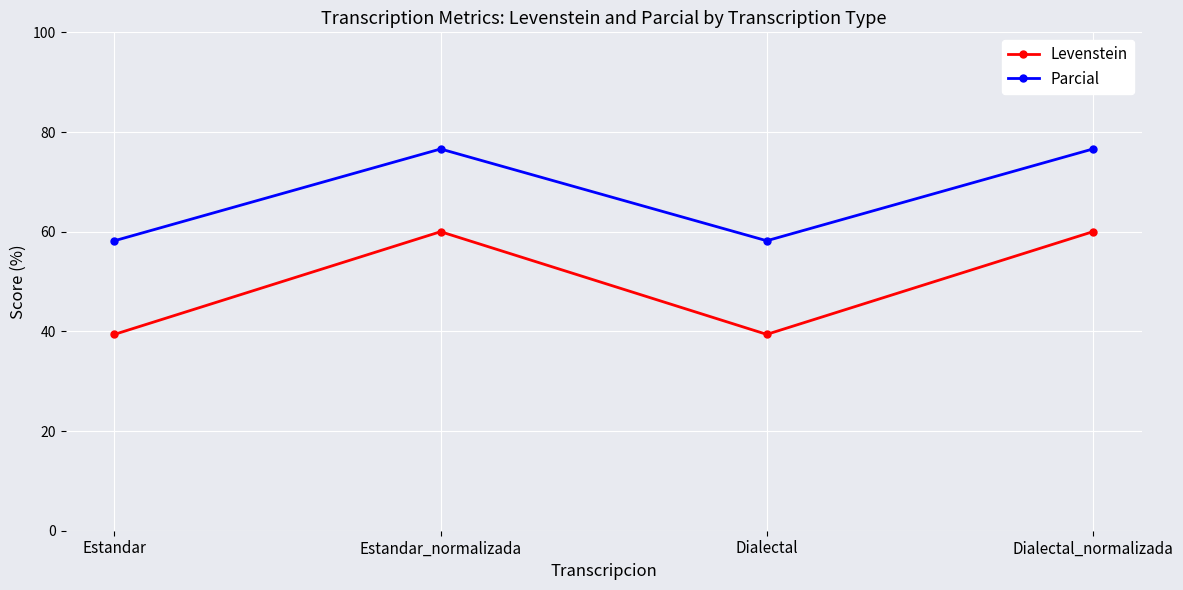

True or false: Levenstein and Parcial intersect in this chart.

False